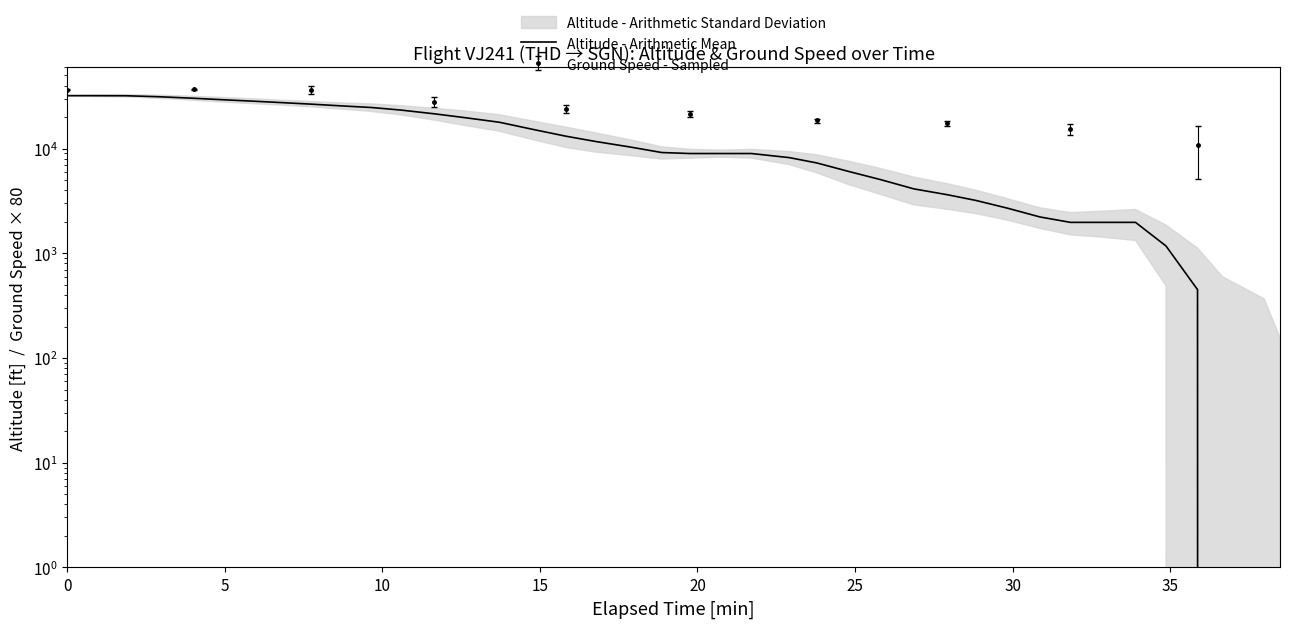

Reading left to right, extract all data points from this chart.

32025	32025	31975	31275	30250	29300	28350	27425	26575	25475	24675	23350	21500	19700	17850	15250	13125	11700	10375	9175	8975	8975	8975	8200	7300	6050	5050	4125	3625	3200	2700	2225	1975	1975	1975	1175	450	0	0	0